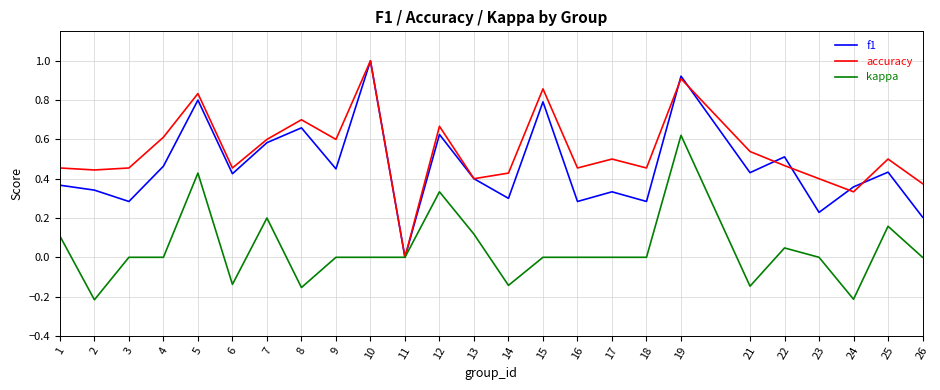

What is the maximum value shown in the chart?

1.0